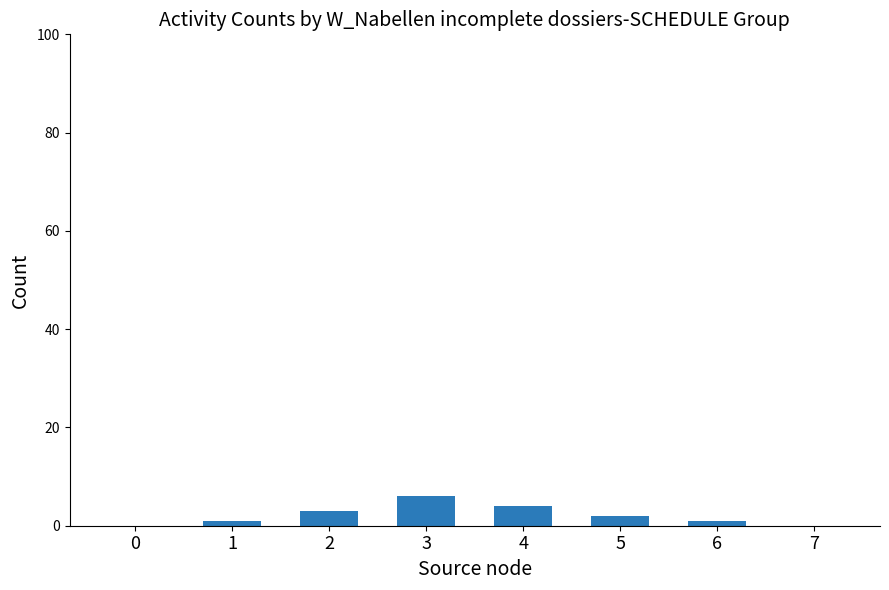

How many series are shown in this chart?

1